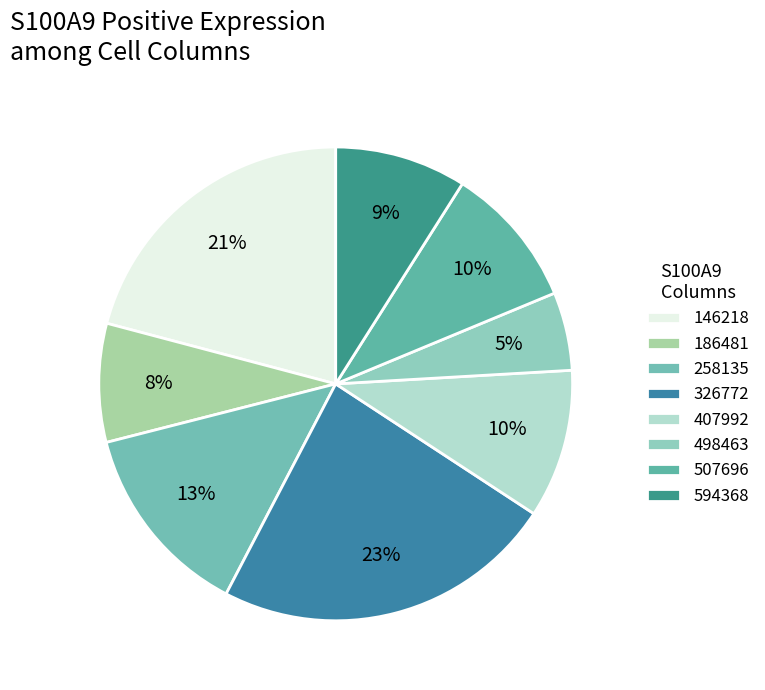

Which category has the biggest portion of the pie?

326772